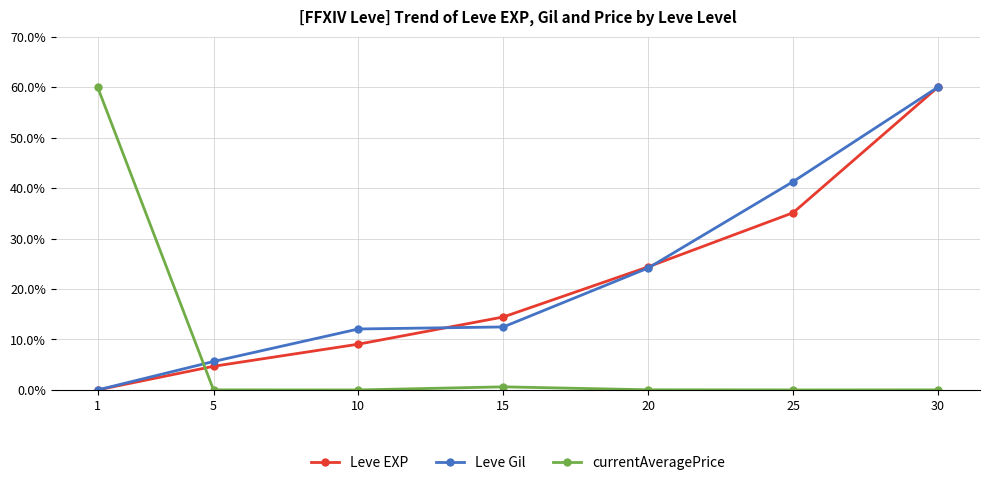

True or false: Leve Gil has more than 2 interior local peaks.

False